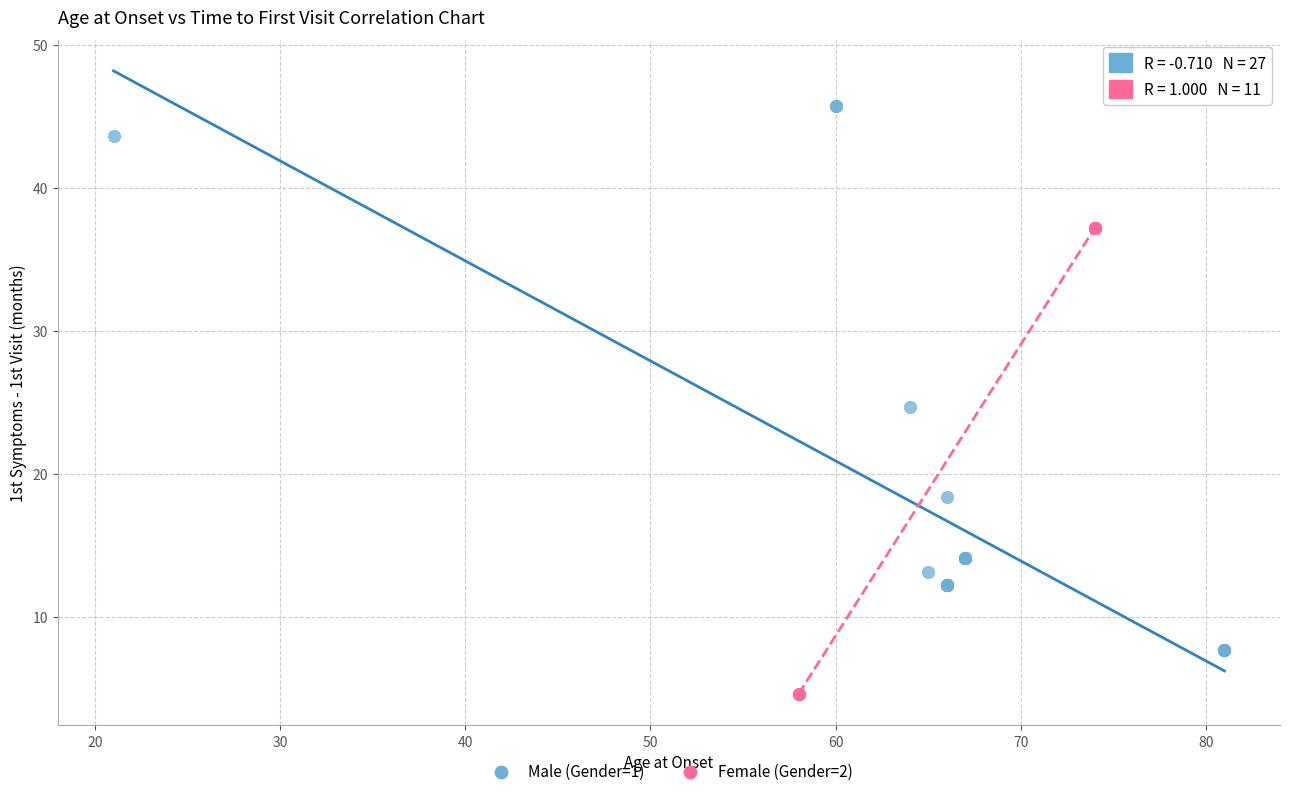

Which series contains the highest Y value?

Male (Gender=1)